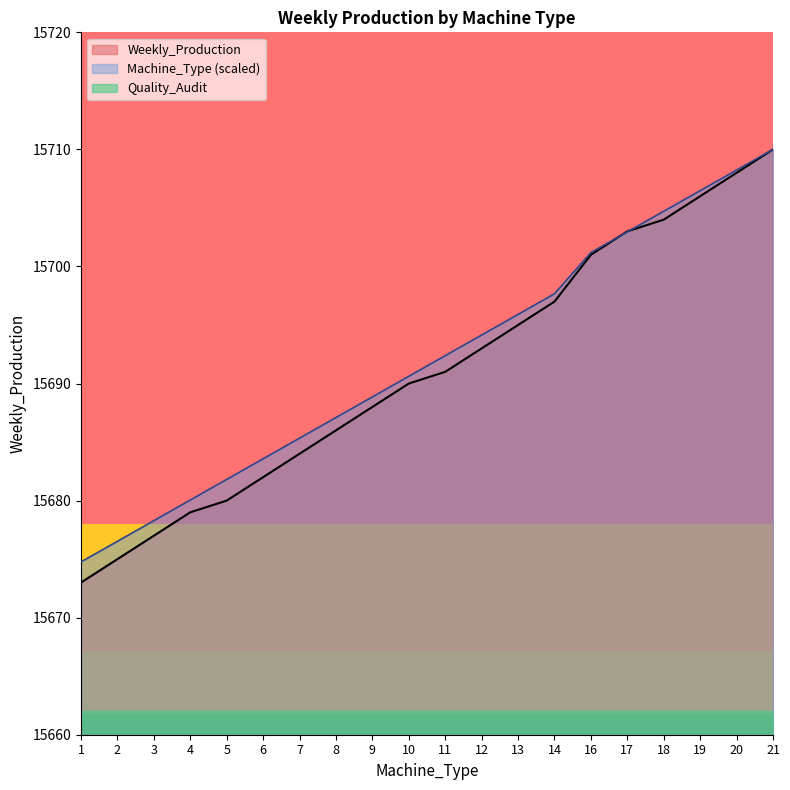

At which label does Machine_Type first exceed 15692?

11